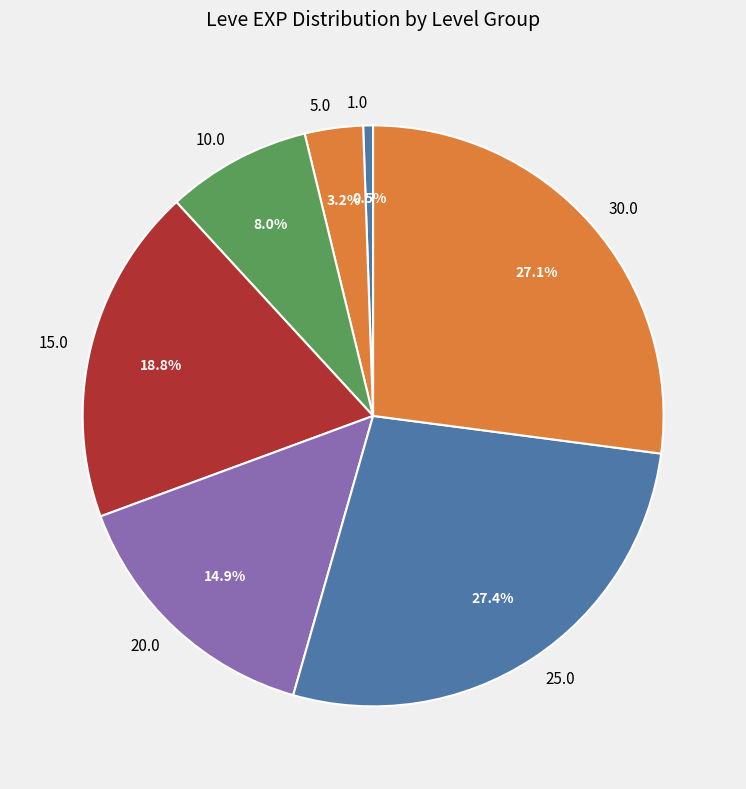

Does 10.0 account for over 50% of the chart?

No